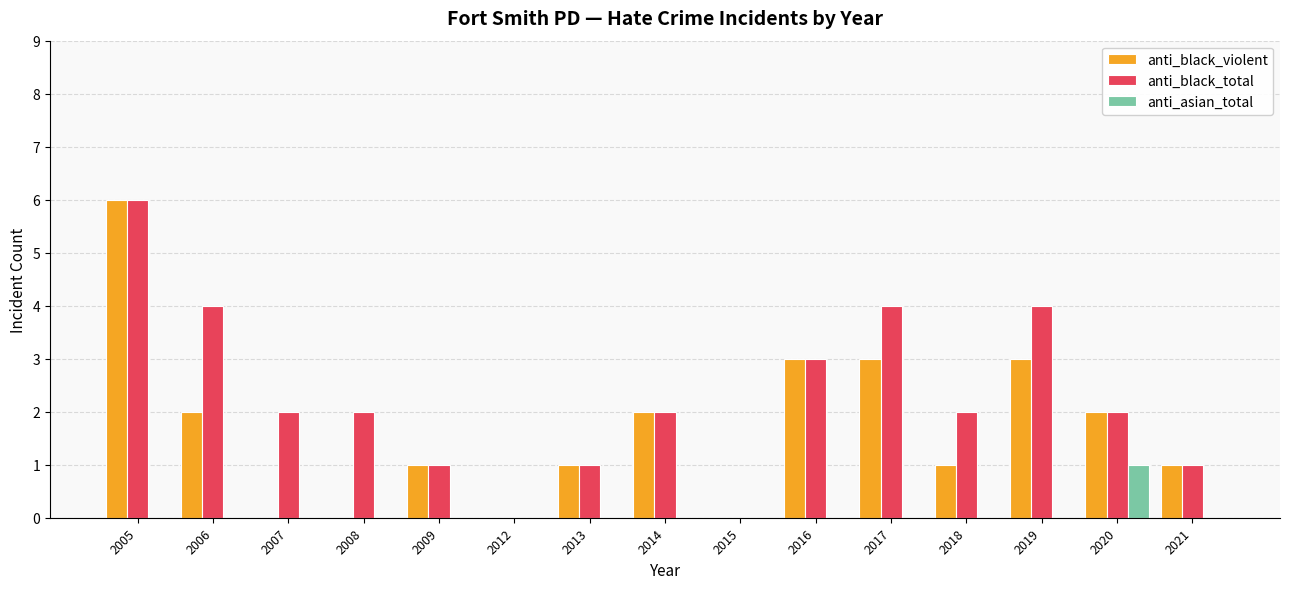

What is the sum of the anti_black_violent values at 2005 and 2006?

8